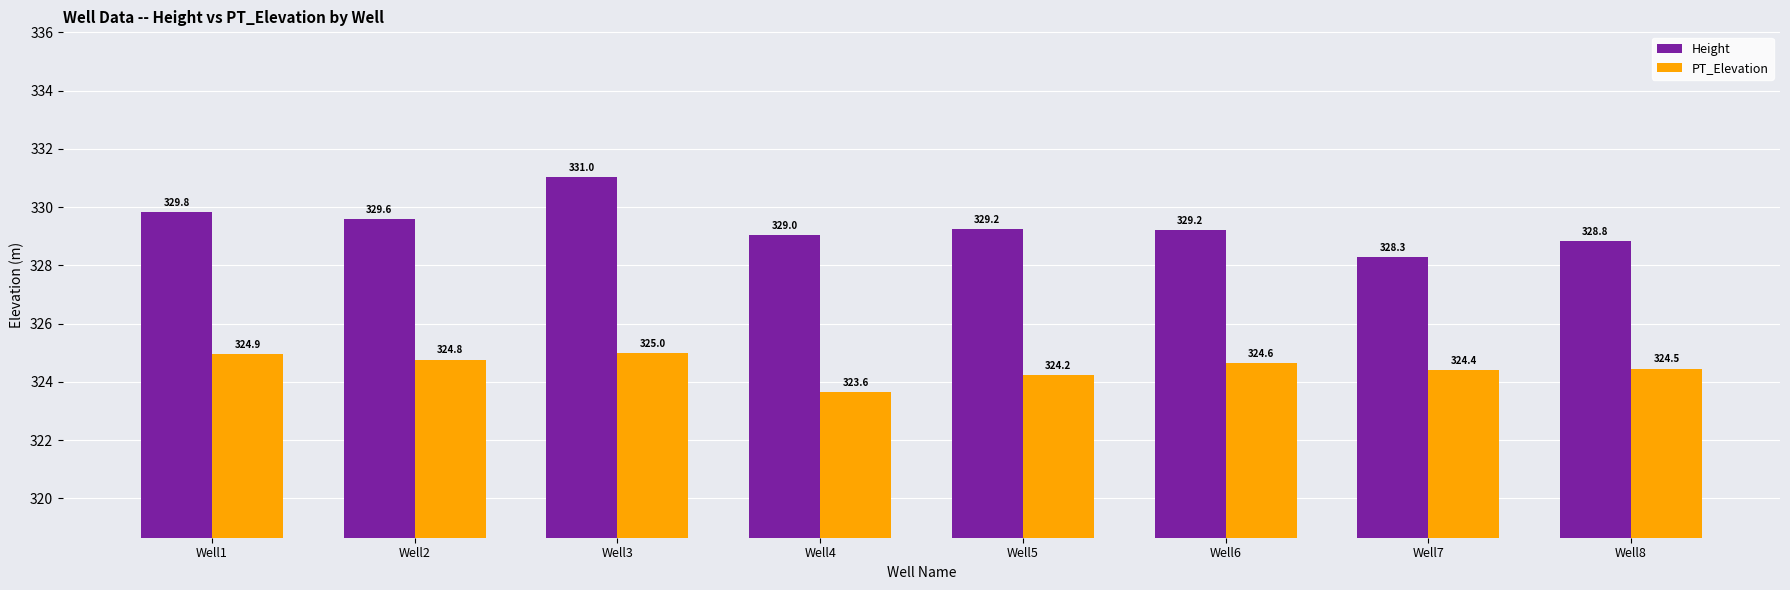

Reading left to right, transcribe all the data shown in this chart.

Height: 329.8	329.6	331.0	329.0	329.2	329.2	328.3	328.8
PT_Elevation: 324.9	324.8	325.0	323.6	324.2	324.6	324.4	324.5